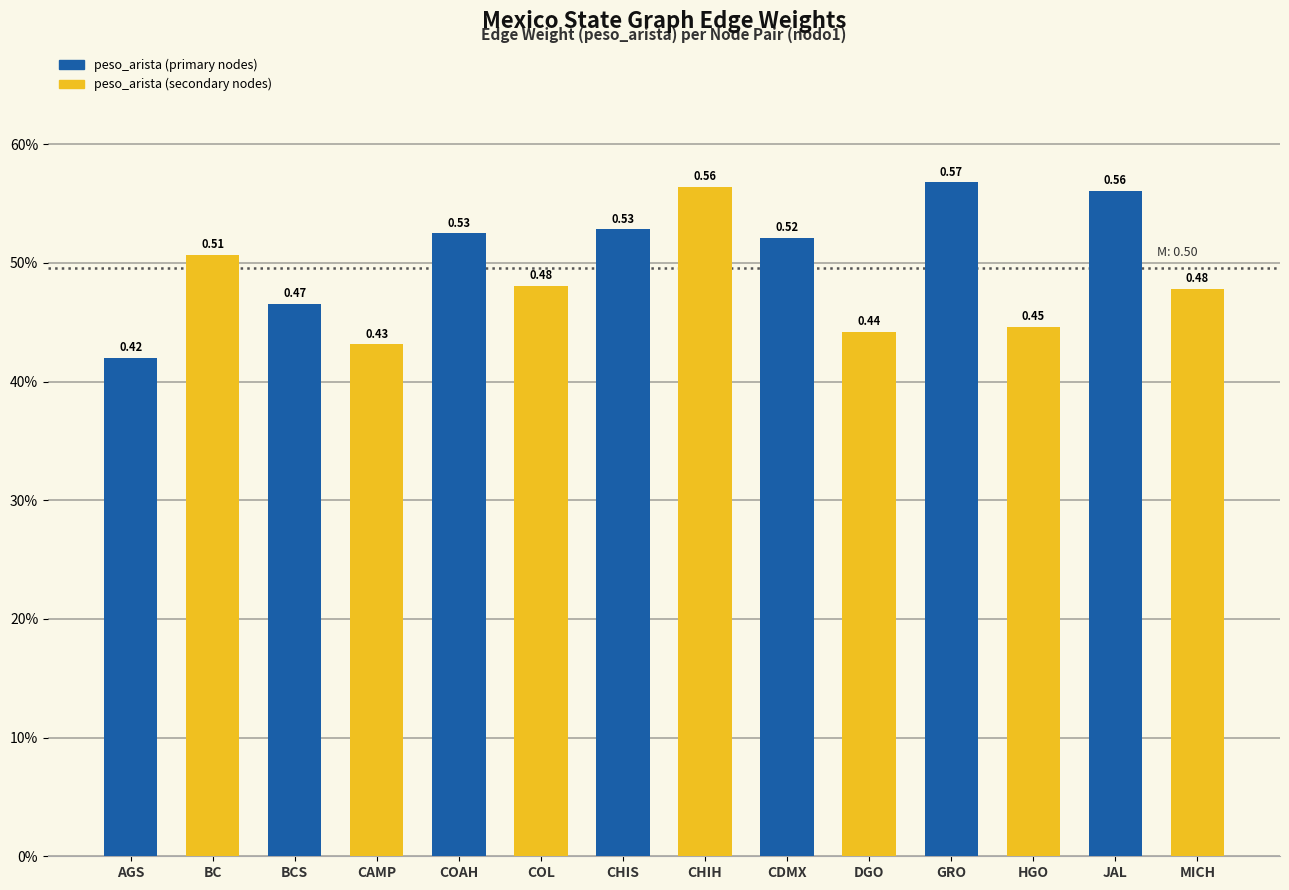

At which label is the value closest to 0?

AGS